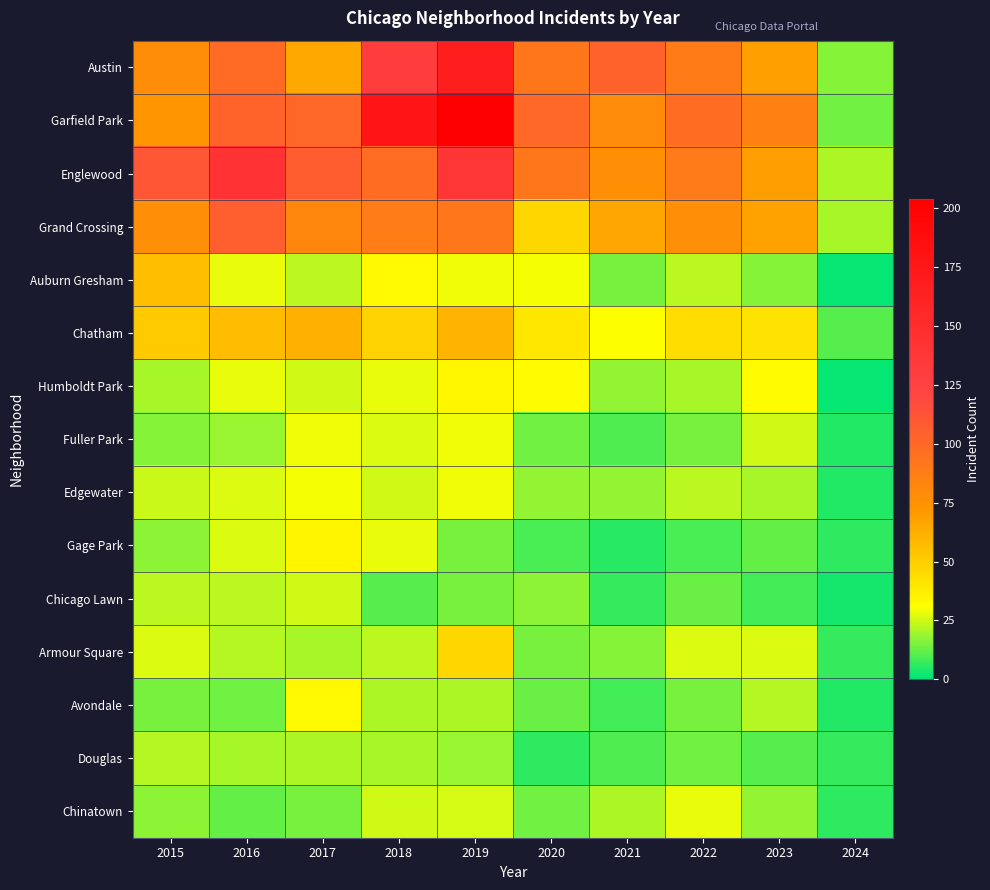

Rank the series by their maximum value, from lowest to highest.

Douglas, Chicago Lawn, Chinatown, Fuller Park, Edgewater, Avondale, Humboldt Park, Gage Park, Armour Square, Auburn Gresham, Chatham, Grand Crossing, Englewood, Austin, Garfield Park